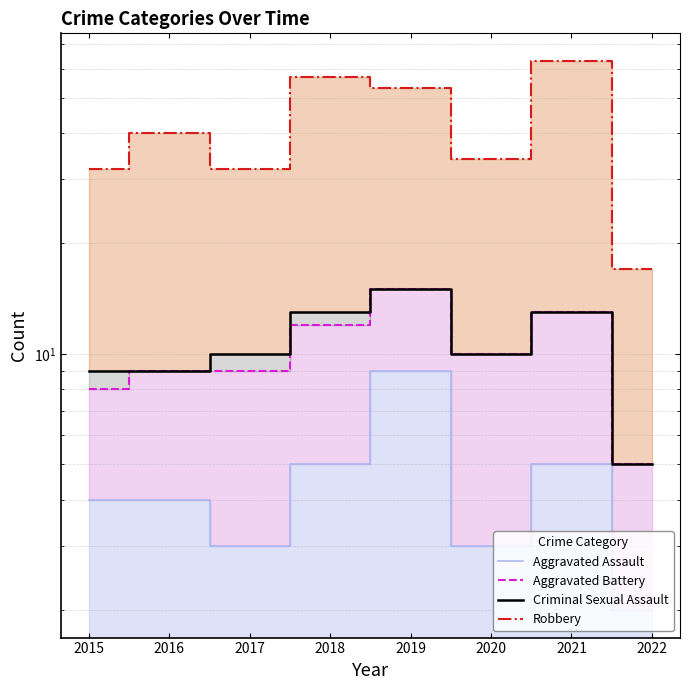

True or false: Aggravated Assault and Criminal Sexual Assault intersect in this chart.

False